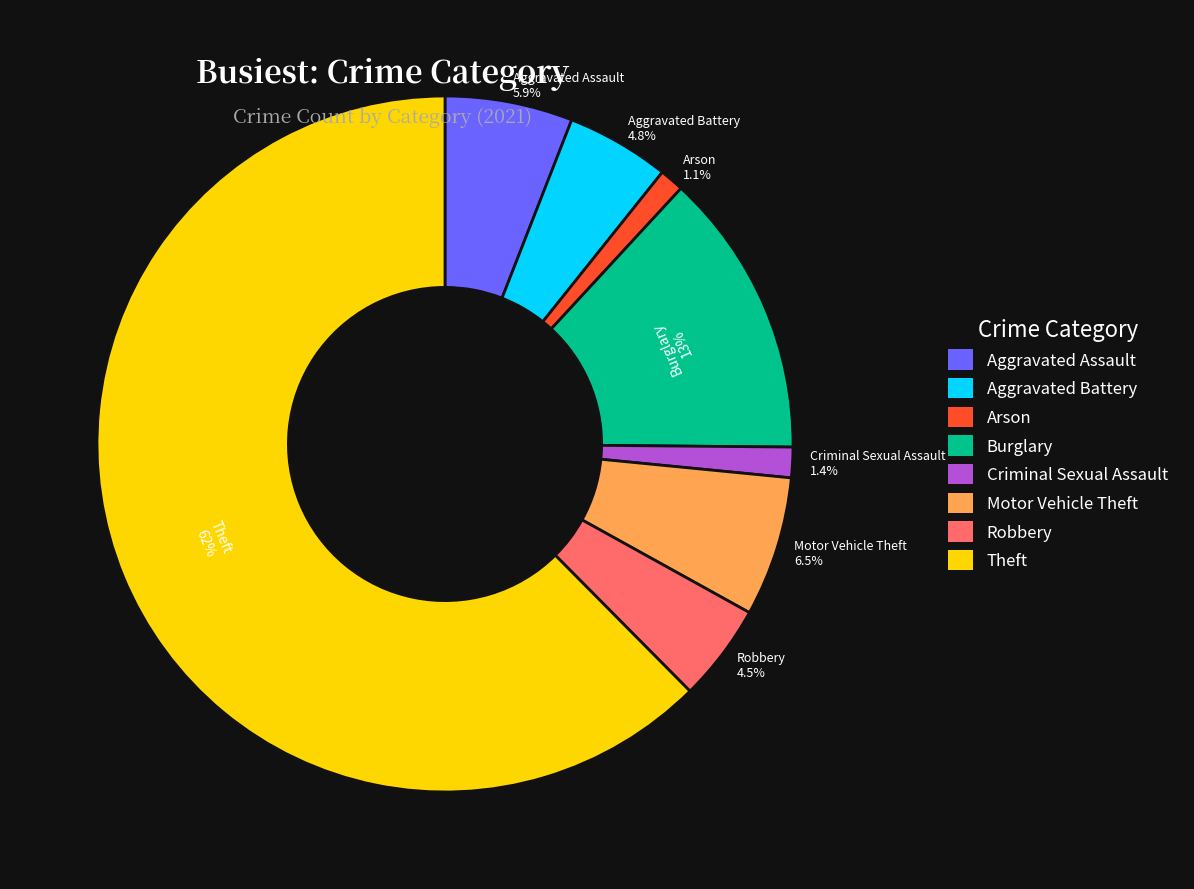

How many segments does this pie chart have?

8